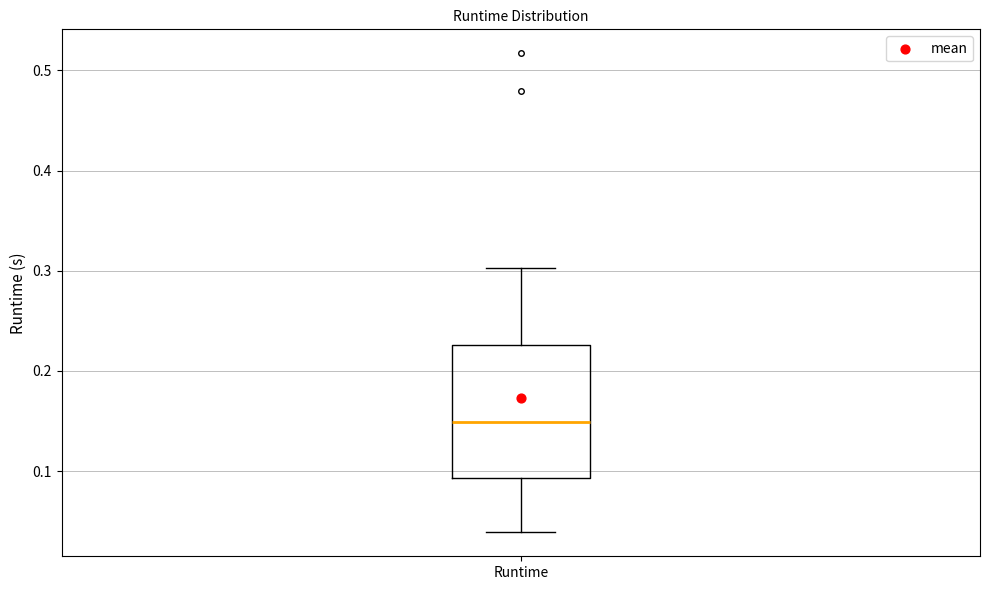

Read this box plot against the y-axis: the position of the median line, the range covered by the box, and the ends of both whiskers. The values are not printed on the chart, so give them approximately, as read against the axis.

median 0.15, box 0.09 to 0.23, whiskers 0.04 to 0.30